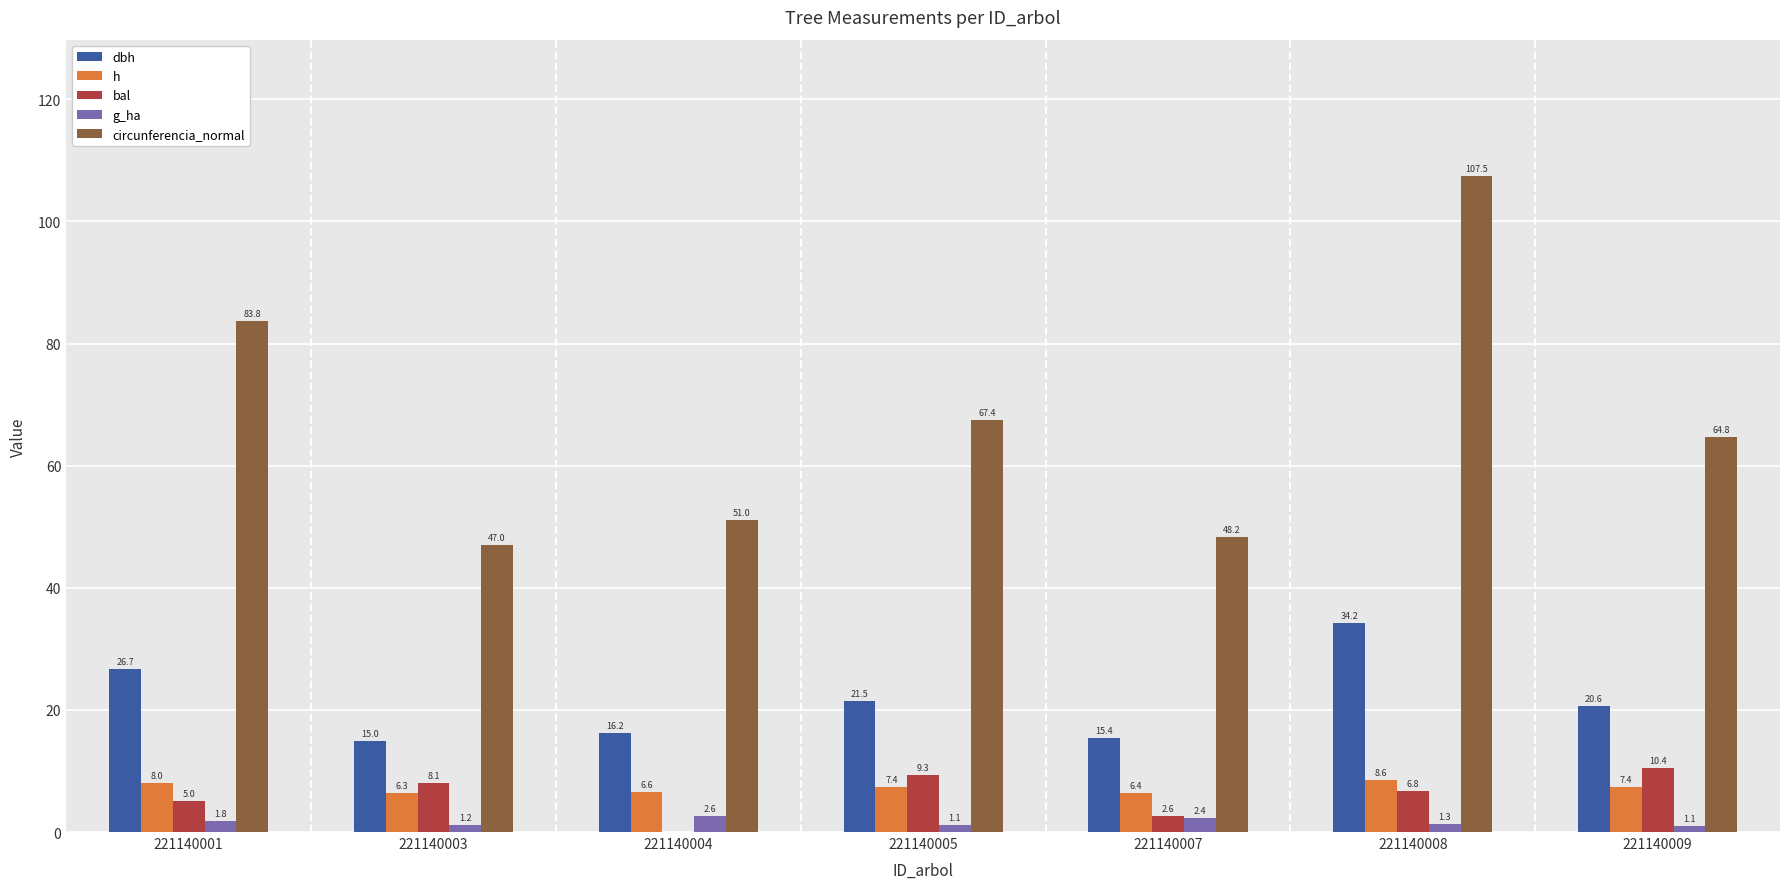

Which category has the highest value across all series?

221140008